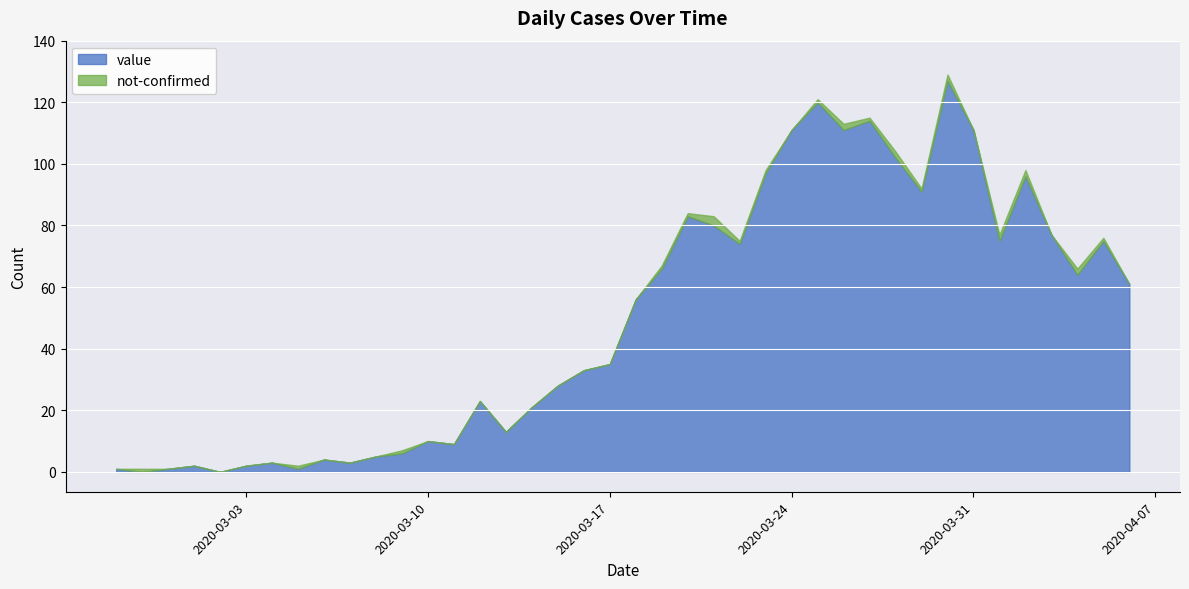

At which label does value first exceed 56?

2020-03-19